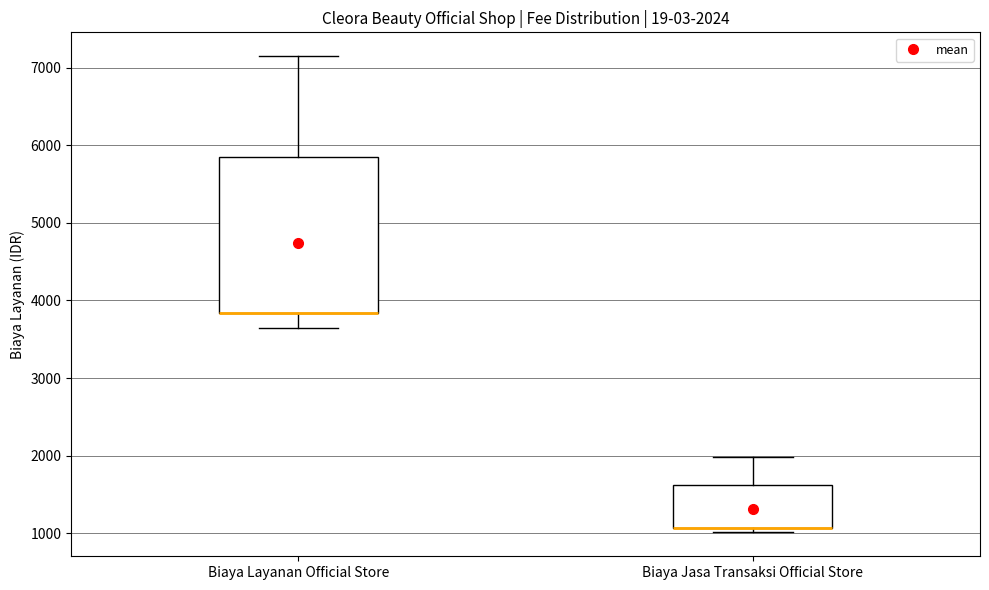

Which box is the tallest, from its lower edge to its upper edge?

Biaya Layanan Official Store